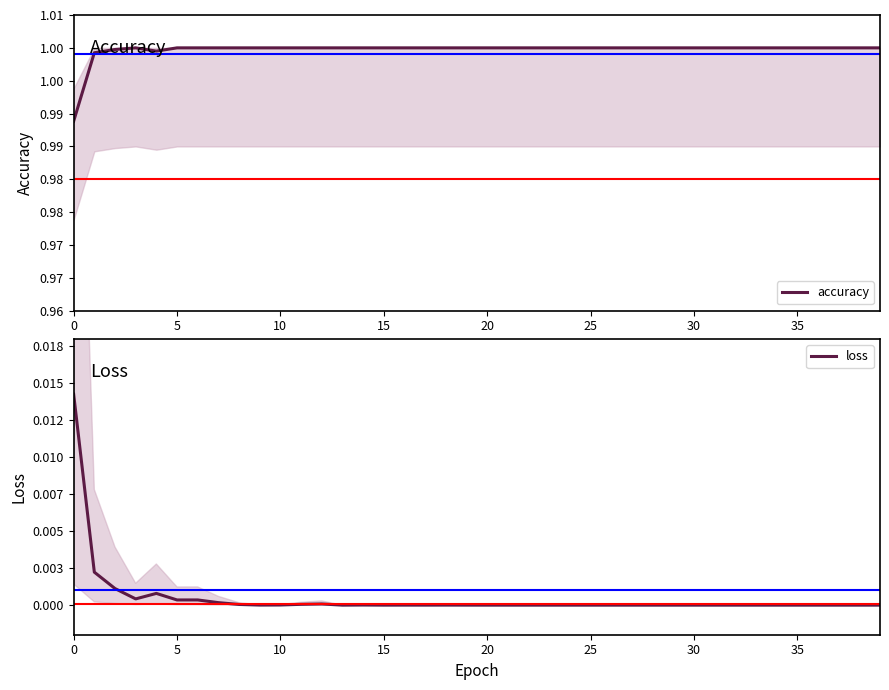

True or false: loss has a value of 0.0 at 9.

True